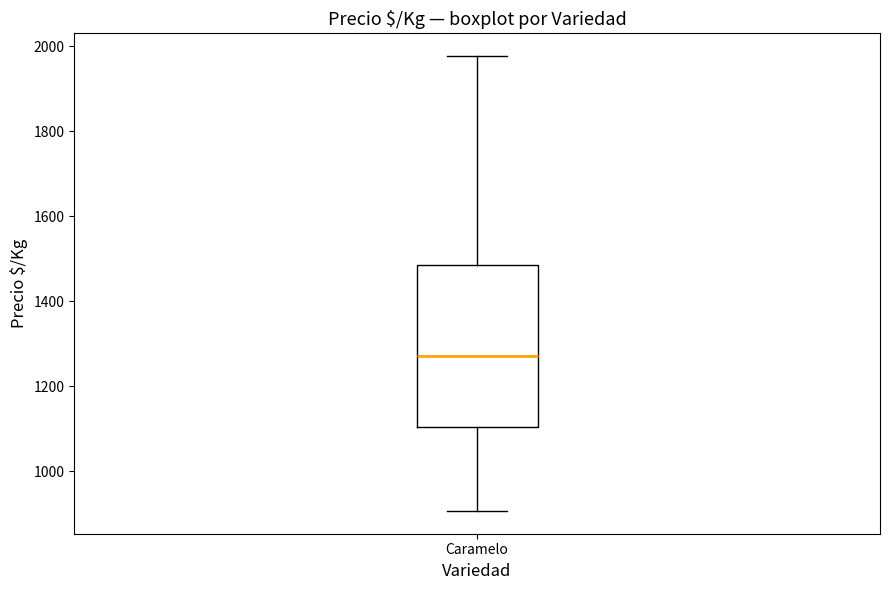

Transcribe this box plot: give where the median line is, the range the box spans, and where the two whiskers end, as read against the y-axis. The values are not printed on the chart, so give them approximately, as read against the axis.

median 1280, box 1100 to 1480, whiskers 900 to 1980